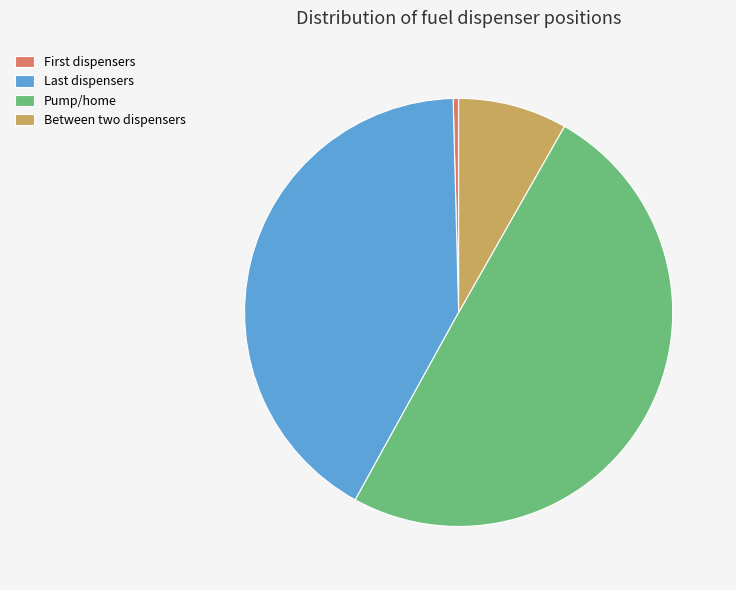

What is the largest slice in the pie chart?

Pump/home